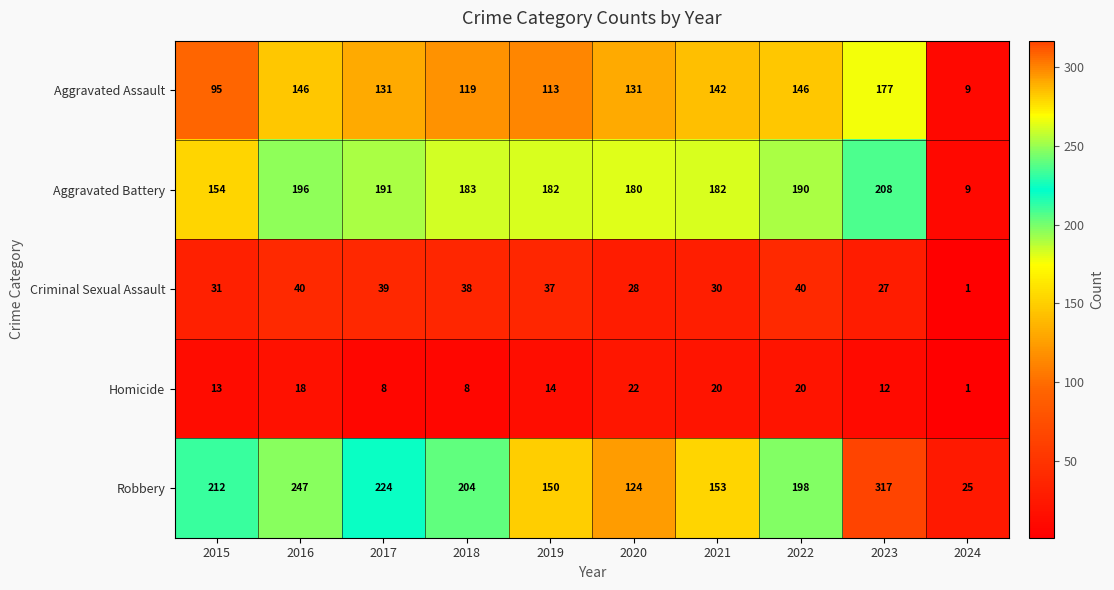

What is the difference between the maximum and minimum values in the Homicide series?

21